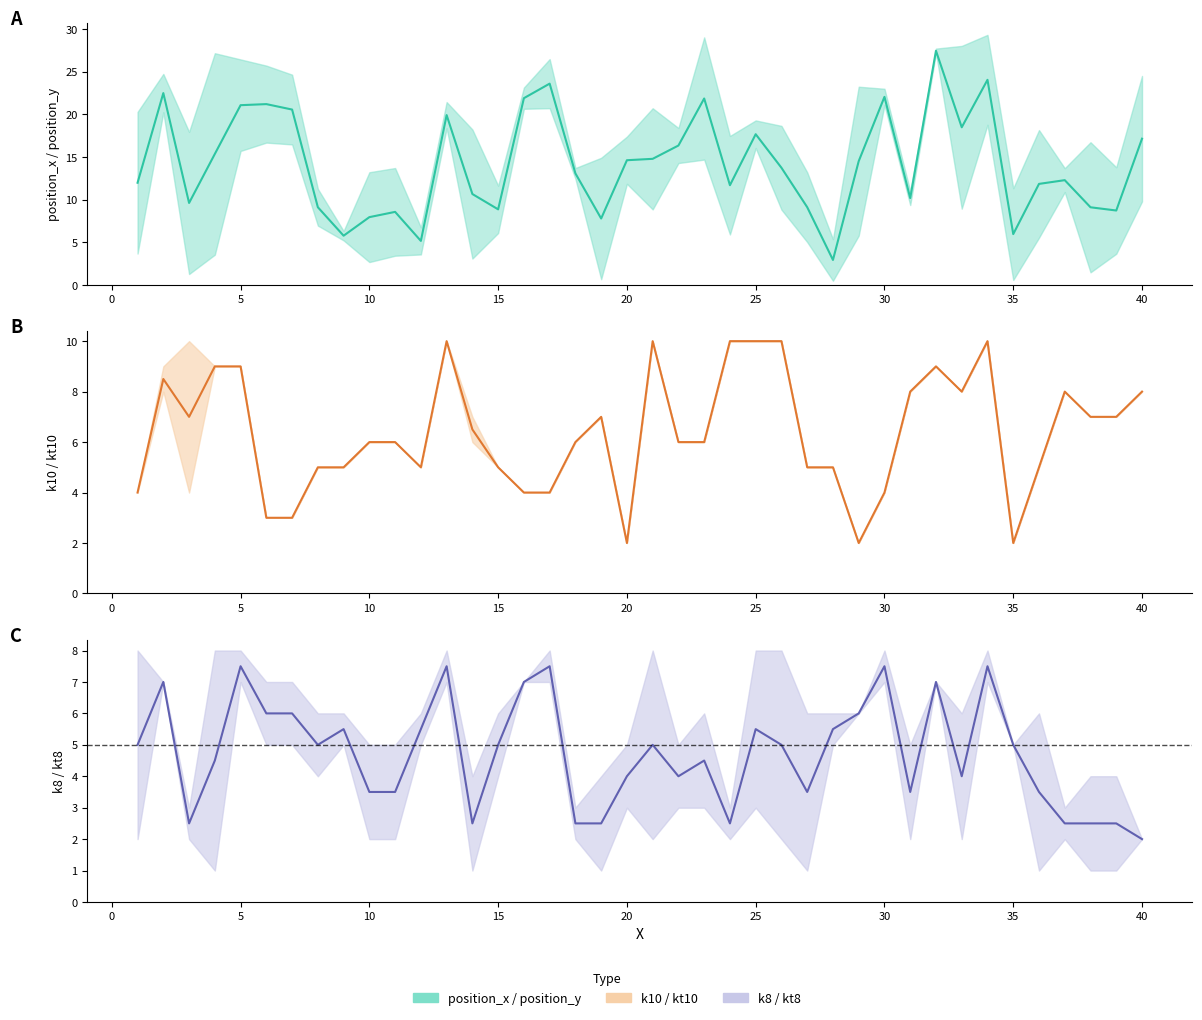

How many data points in position_x are less than 13?

19